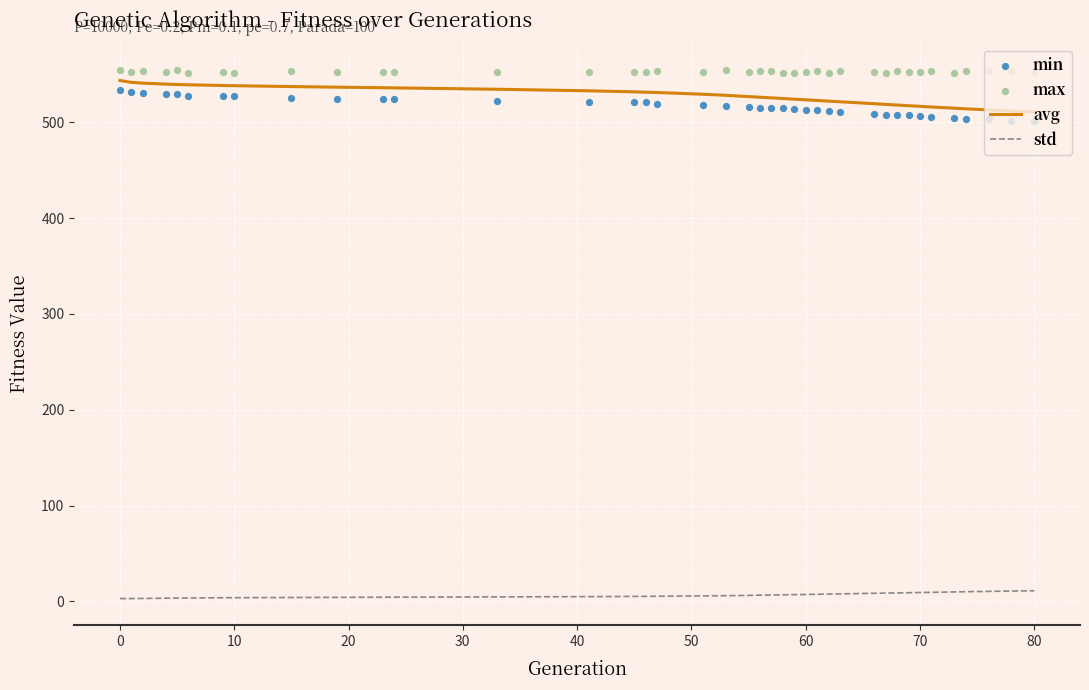

Which series reaches the minimum Y coordinate?

std